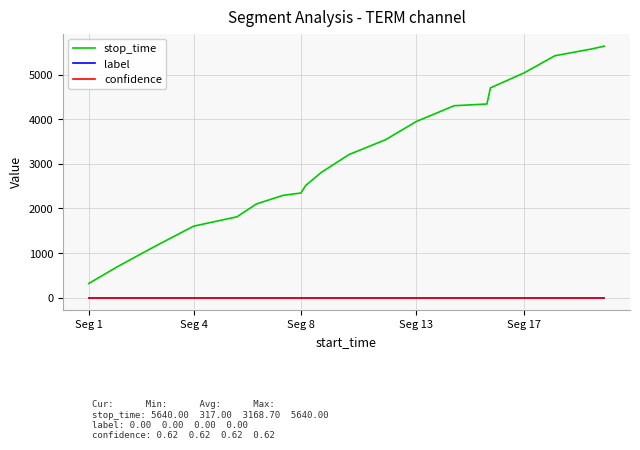

Does the chart have visible grid lines?

Yes